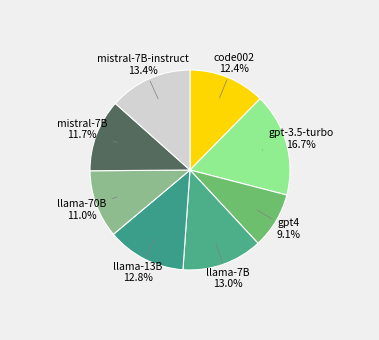

Which slice is the largest?

gpt-3.5-turbo